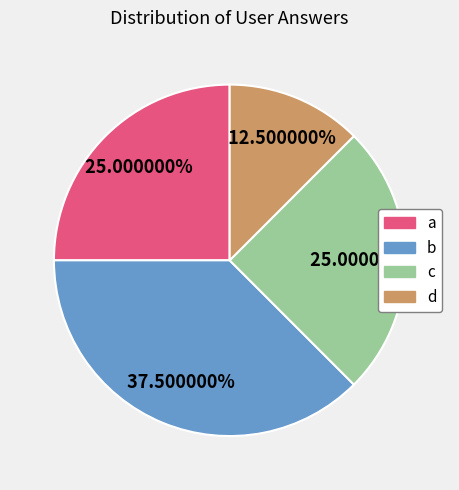

What percentage is NOT represented by b?

62.5%